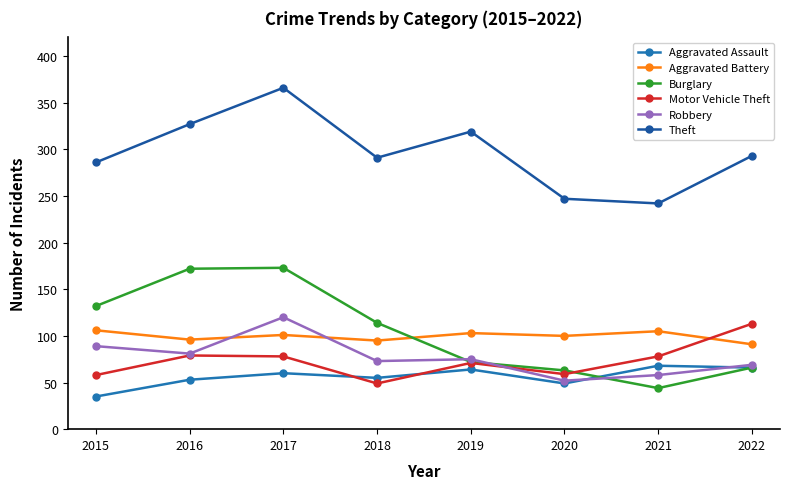

What is the value of the Burglary point at the 3rd from the left?

173